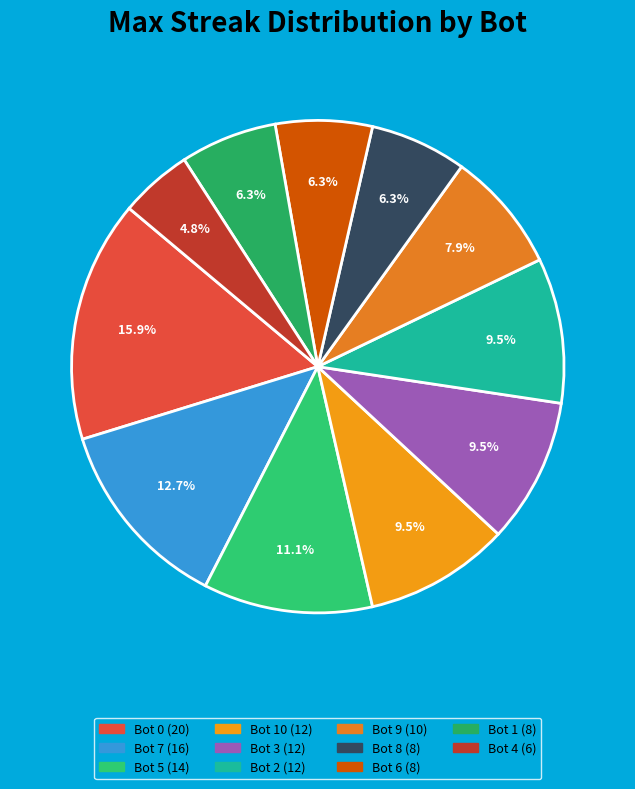

How many segments does this pie chart have?

11